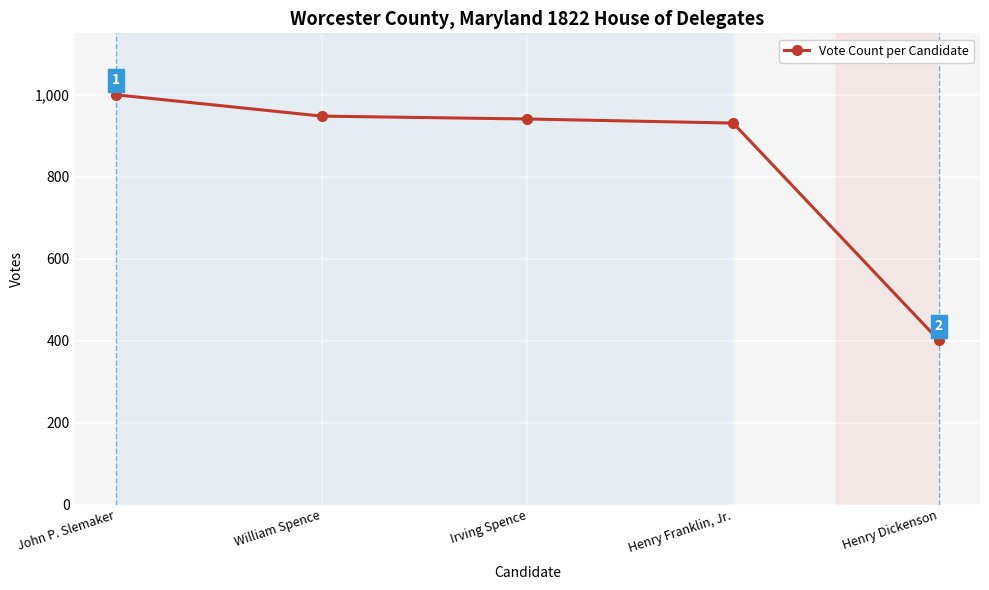

Reading left to right, transcribe all the data shown in this chart.

1000	948	941	931	401